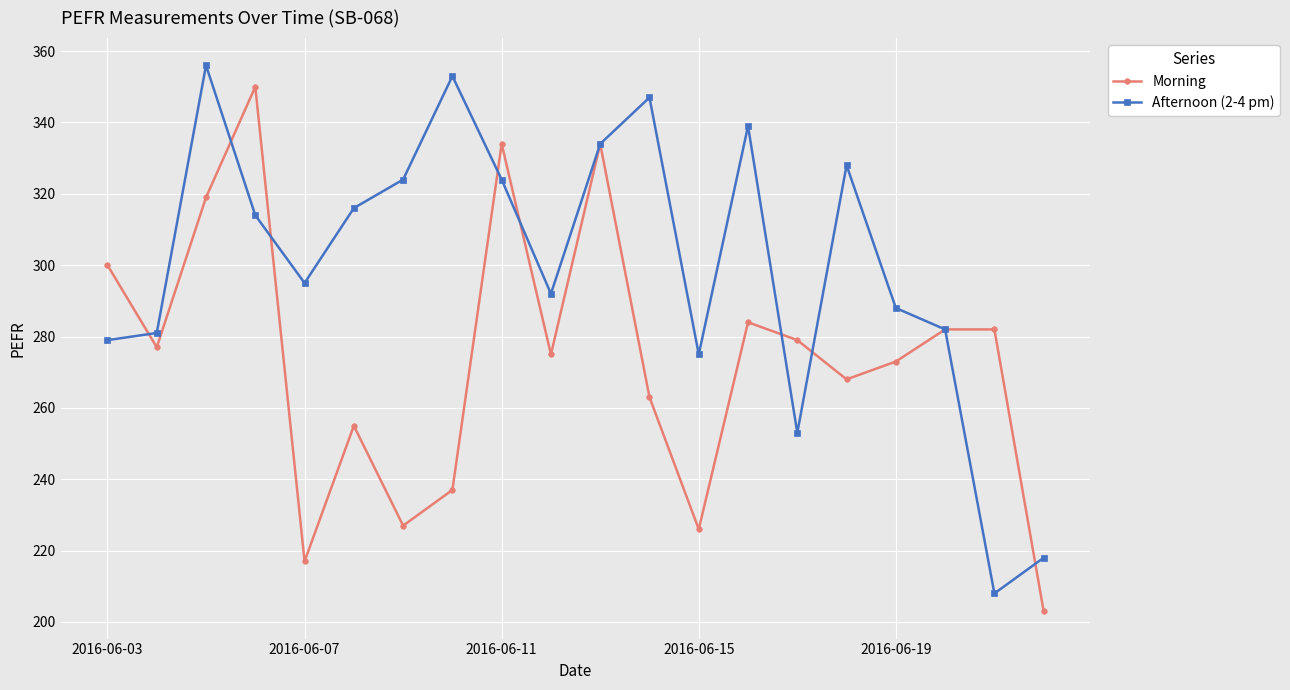

How many interior local valleys does the Morning series have?

6